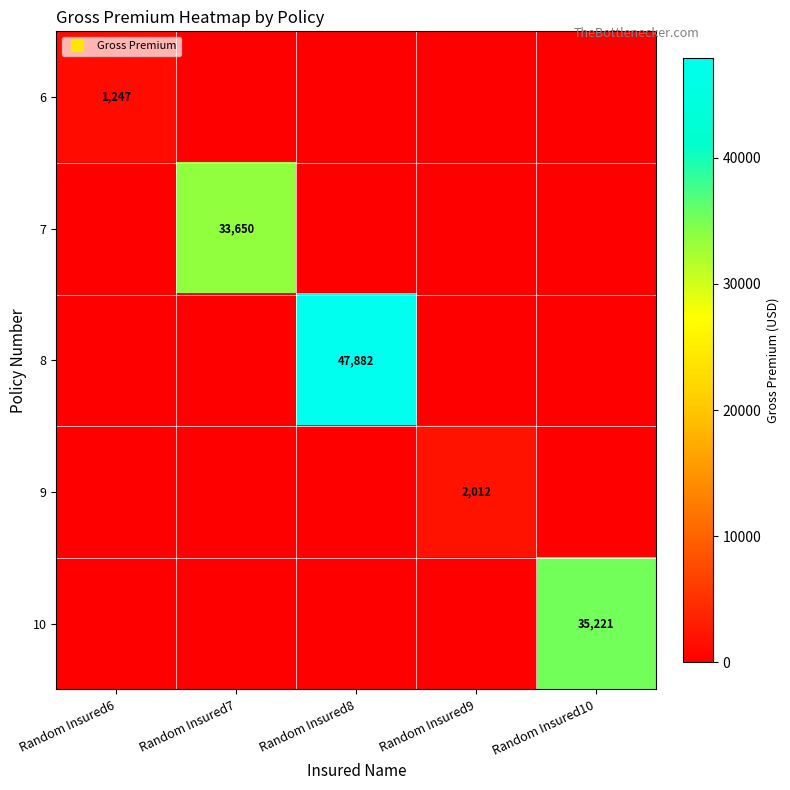

Which label corresponds to the smallest value in the chart?

Random Insured7